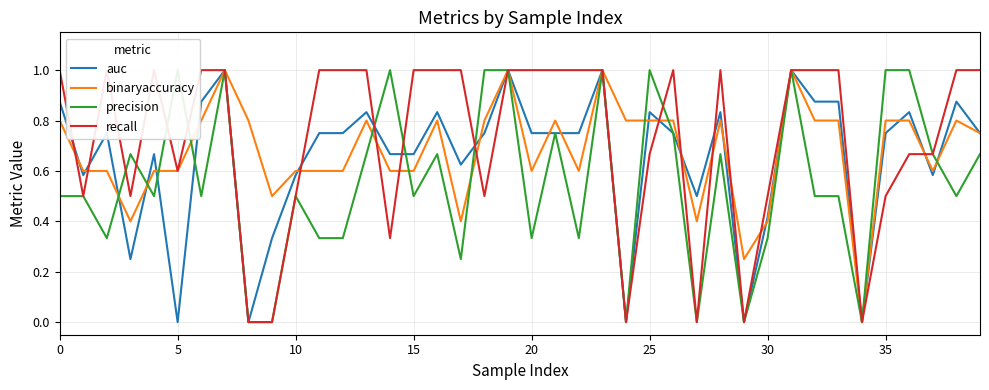

How many intersections are there between precision and auc?

8